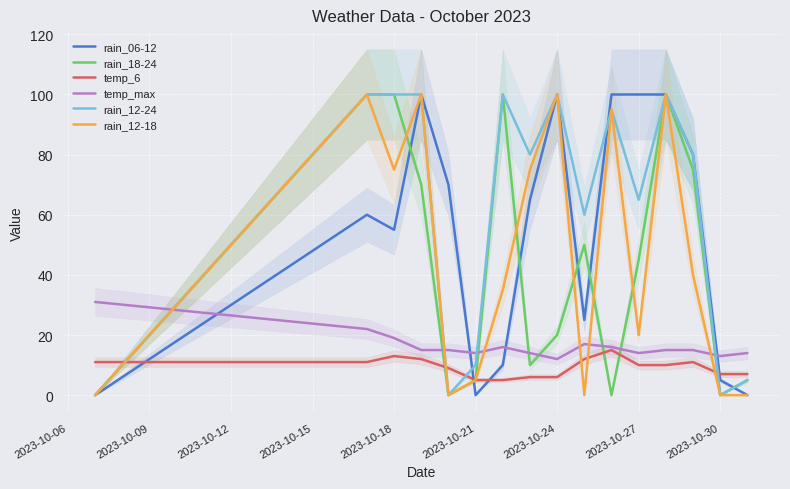

Which series has the largest total across all categories?

rain_12-24